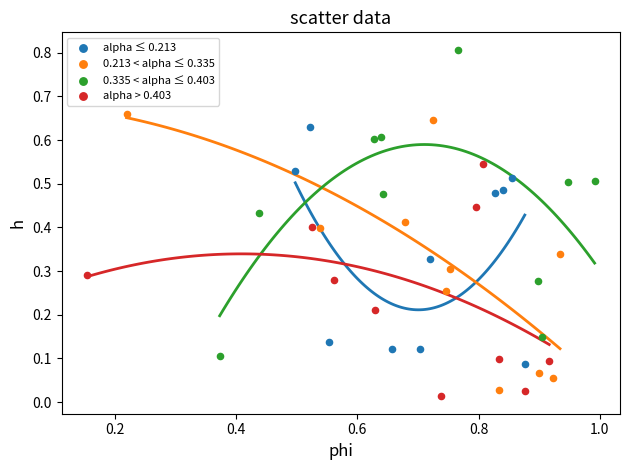

Which series reaches the maximum Y coordinate?

0.335 < alpha ≤ 0.403